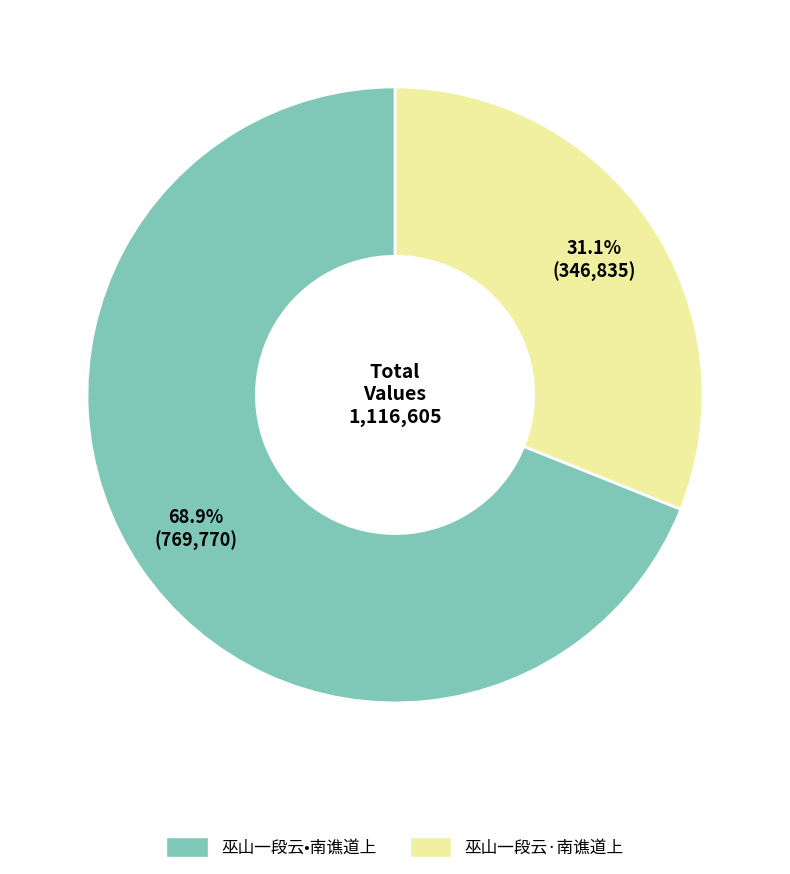

Does any single category account for the majority?

Yes